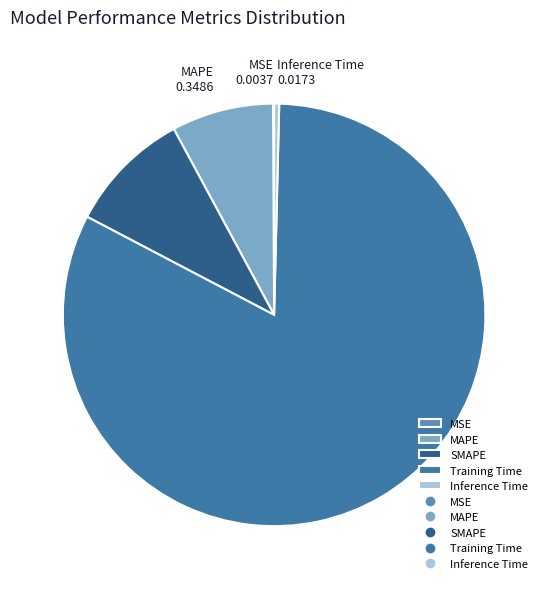

Do SMAPE and MAPE together represent more than half of the pie?

No